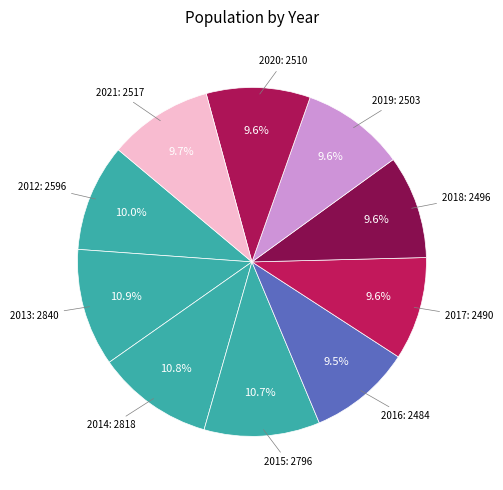

How many segments does this pie chart have?

10